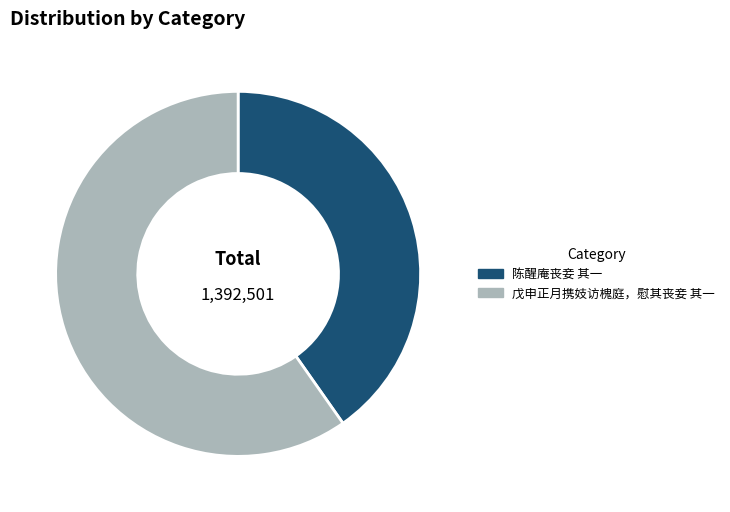

Rank the categories by value from lowest to highest.

陈醒庵丧妾 其一, 戊申正月携妓访槐庭，慰其丧妾 其一